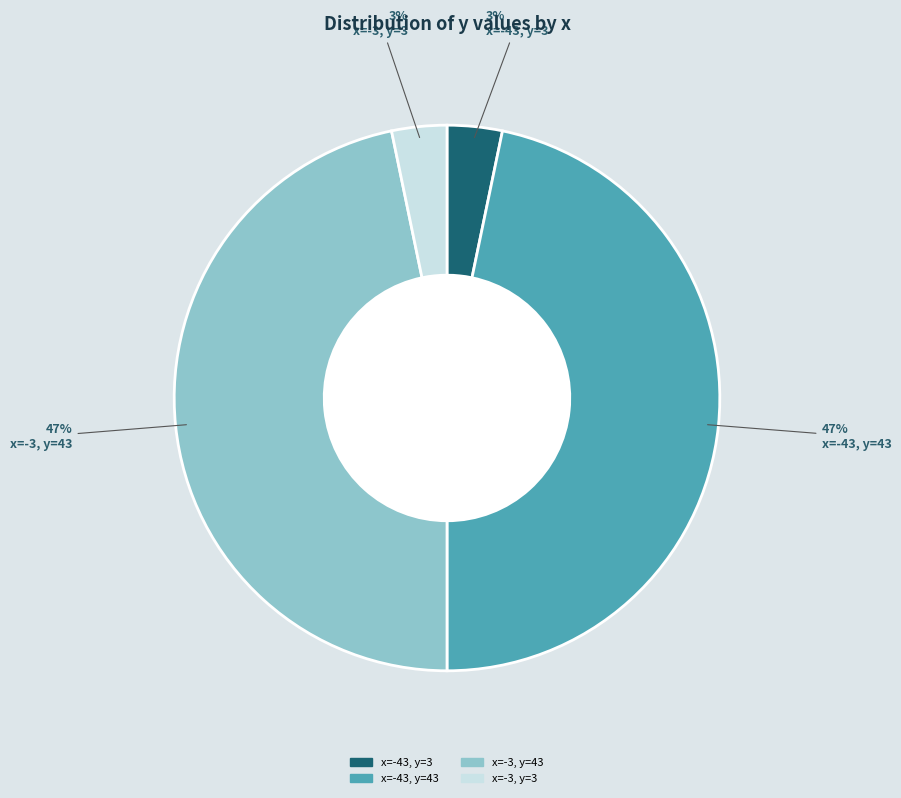

To the nearest percent, what is the average slice percentage?

25%